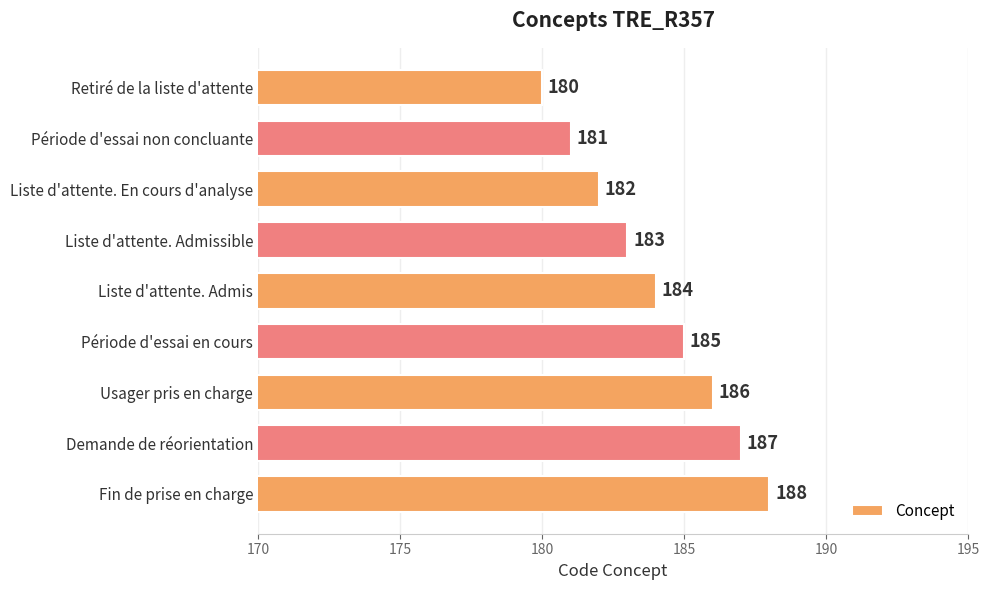

What position from the top is Période d'essai non concluante?

2